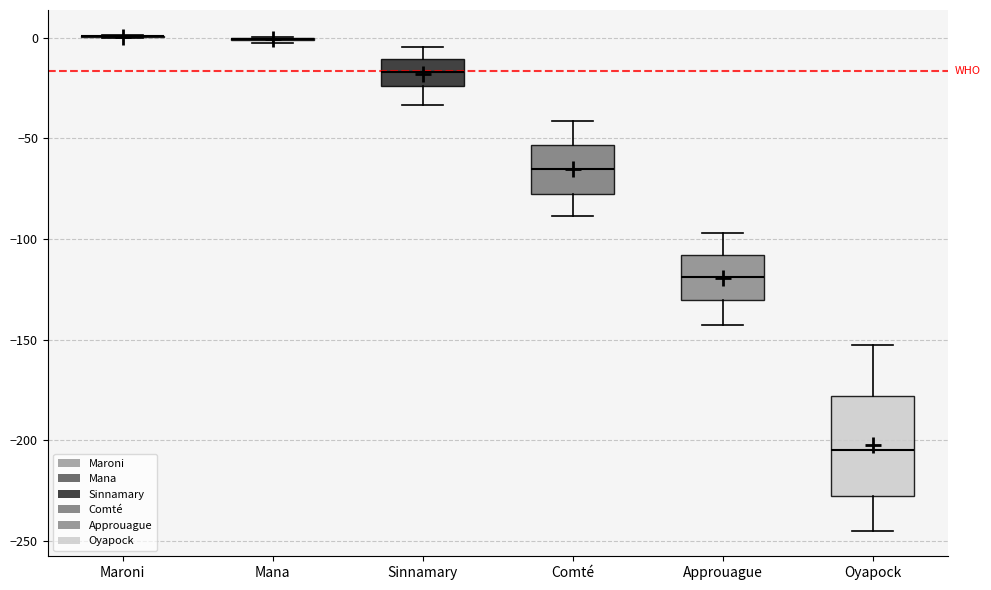

Reading left to right, read every box against the y-axis: the position of its median line, the range the box covers, and the ends of its whiskers. The values are not printed on the chart, so give them approximately, as read against the axis.

Maroni: box collapsed to a line at 0, whiskers 0 to 0
Mana: box collapsed to a line at 0, whiskers 0 to 0
Sinnamary: median -15, box -25 to -10, whiskers -35 to -5
Comté: median -65, box -80 to -55, whiskers -90 to -40
Approuague: median -120, box -130 to -110, whiskers -145 to -95
Oyapock: median -205, box -230 to -180, whiskers -245 to -155